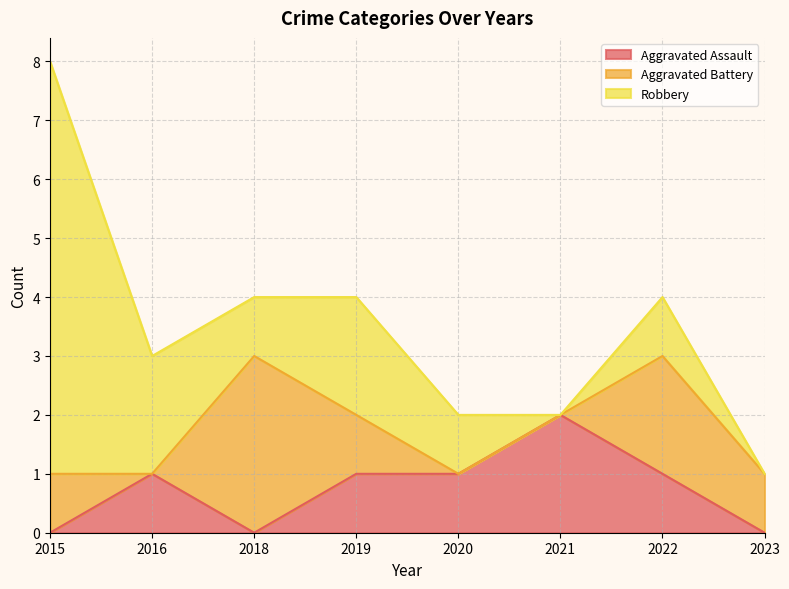

What is the difference between the second highest and minimum values in the Robbery series?

2